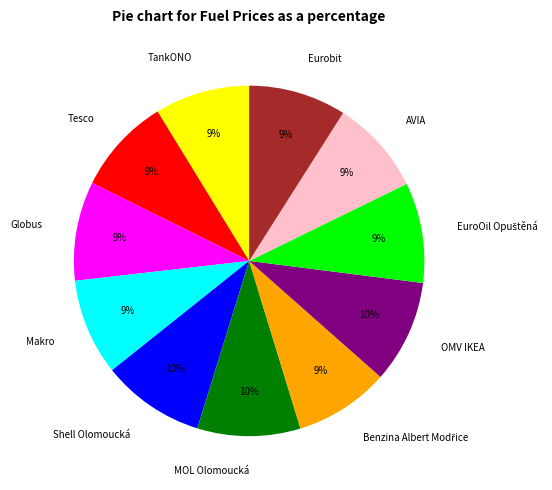

To the nearest percent, what is the difference between the largest and smallest slice percentages?

1%